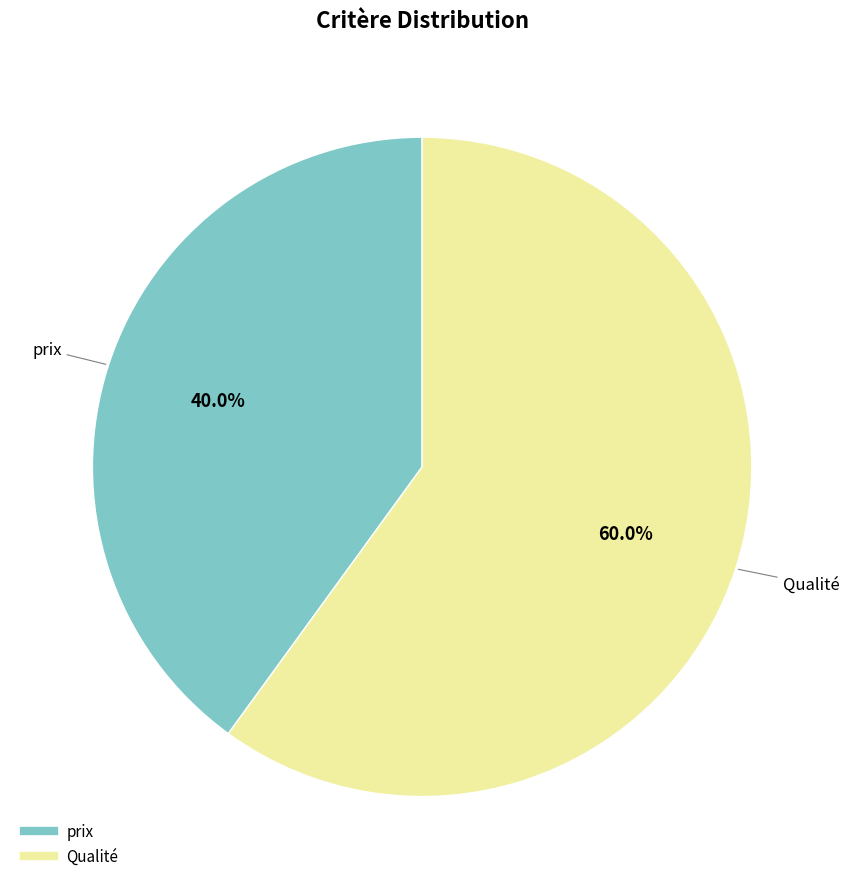

To the nearest percent, what is the difference between the largest and smallest slice percentages?

20%